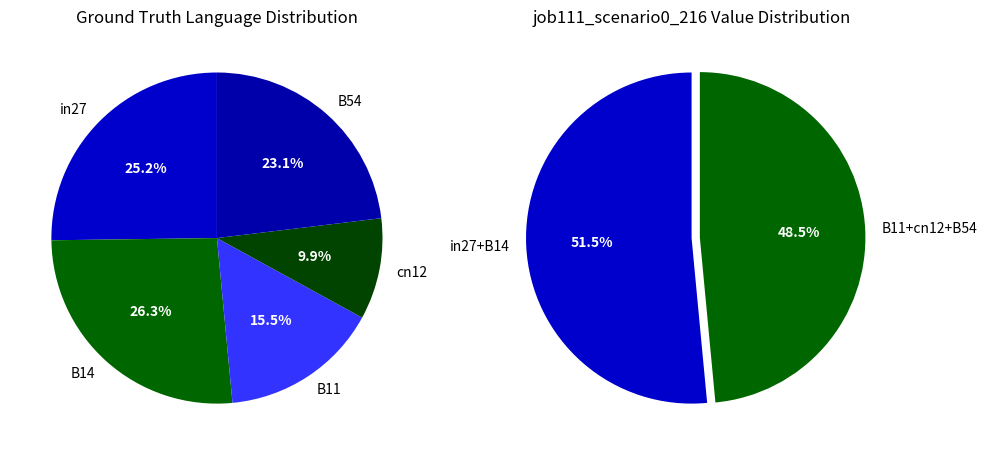

How many segments does this pie chart have?

5